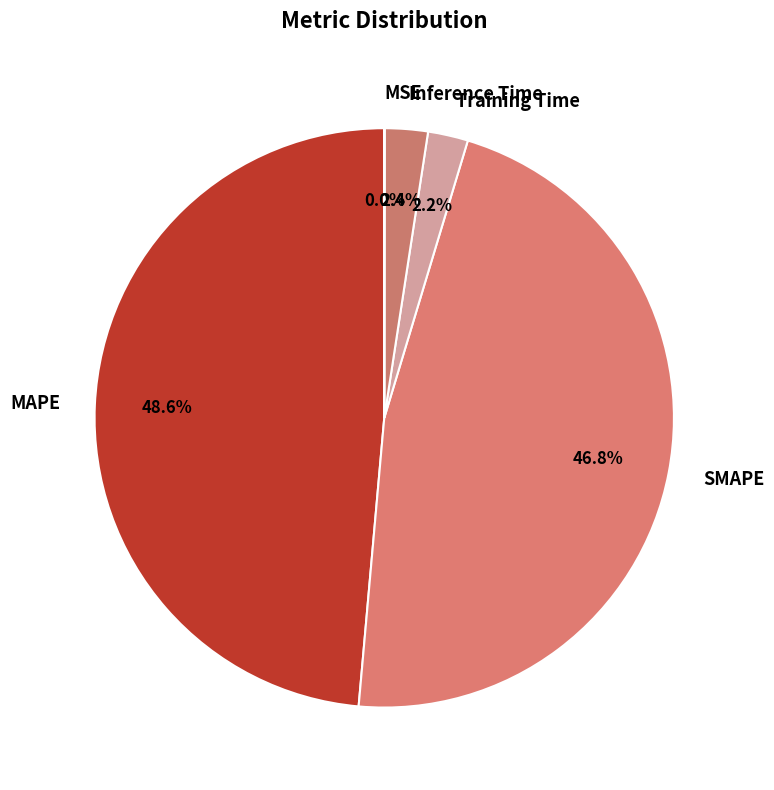

What percentage do Inference Time and MAPE together represent?

51.0%